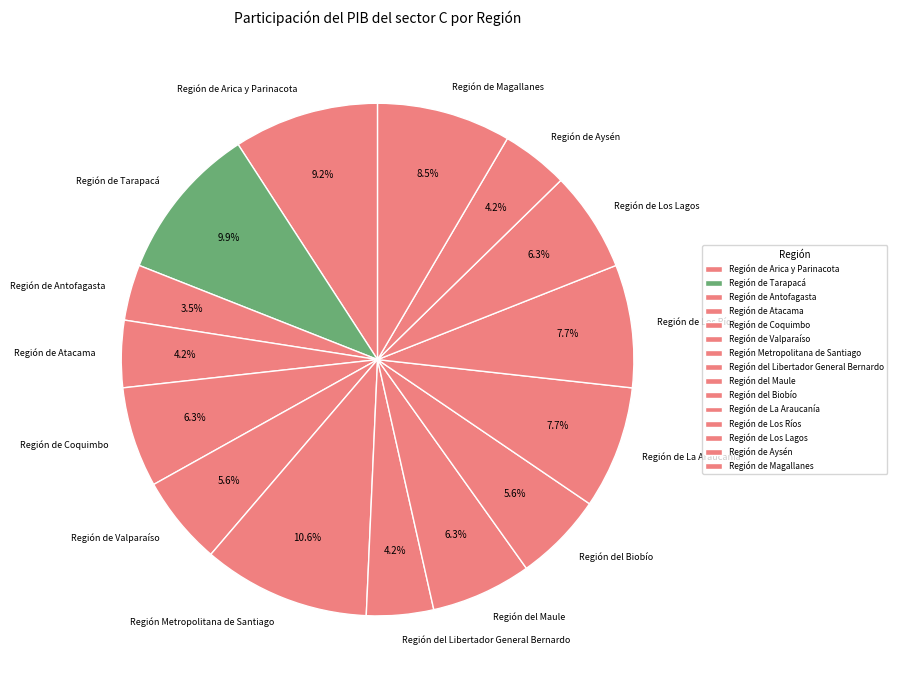

What portion of the pie excludes Región del Biobío?

94.4%